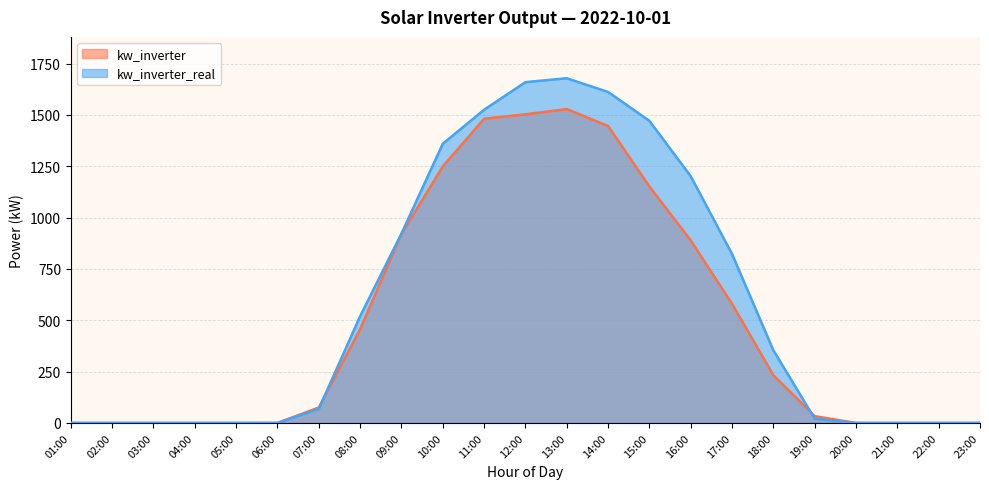

Reading left to right, list all the values displayed in this chart.

kw_inverter: 0.0	0.0	0.0	0.0	0.0	0.2	75.5	456.9	921.1	1249.1	1481.7	1503.4	1528.8	1446.5	1151.6	889.3	580.0	232.4	33.1	0.0	0.0	0.0	0.0
kw_inverter_real: 0.0	0.0	0.0	0.0	0.0	0.0	68.6	519.8	922.4	1359.9	1525.5	1660.1	1679.0	1612.3	1471.5	1201.8	823.0	353.8	20.9	0.0	0.0	0.0	0.0